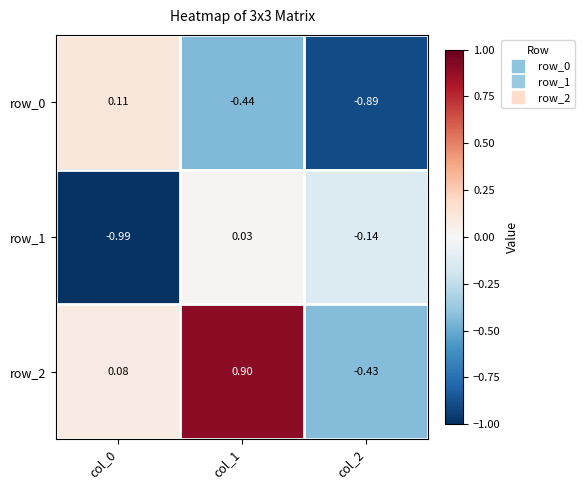

How many values in the row_0 series exceed 0?

1